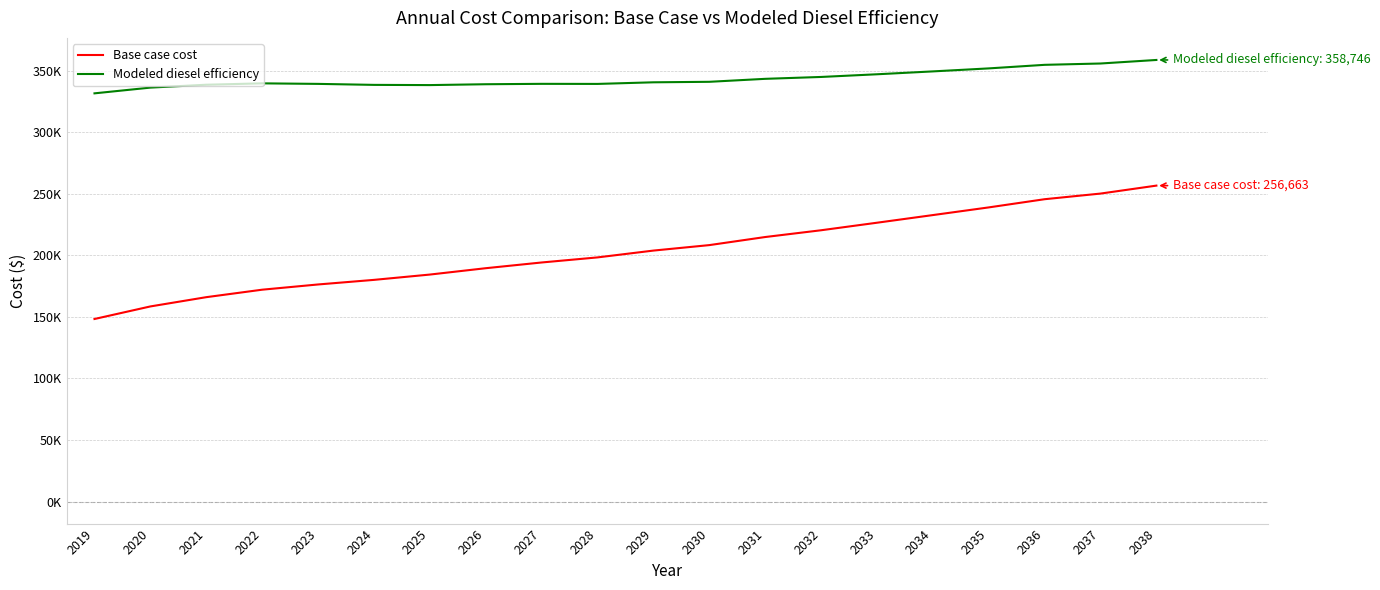

What is the value of the Base case cost point at the 4th from the left?

172097.0